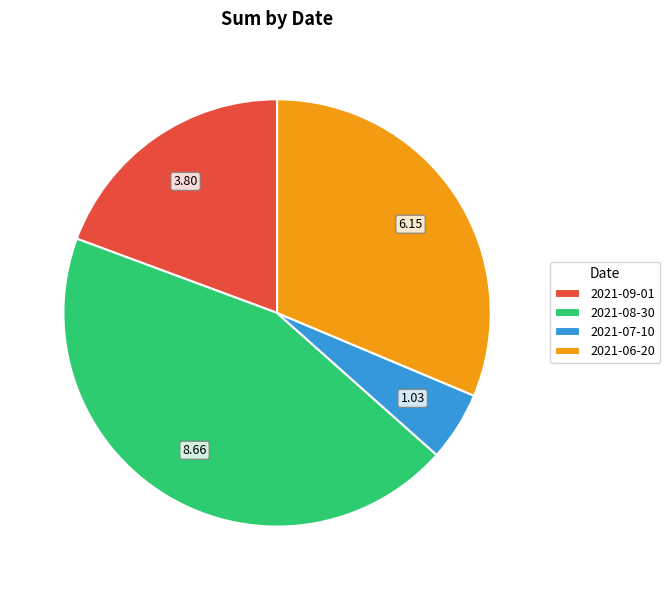

True or false: 2021-09-01 accounts for 19% of the total.

True